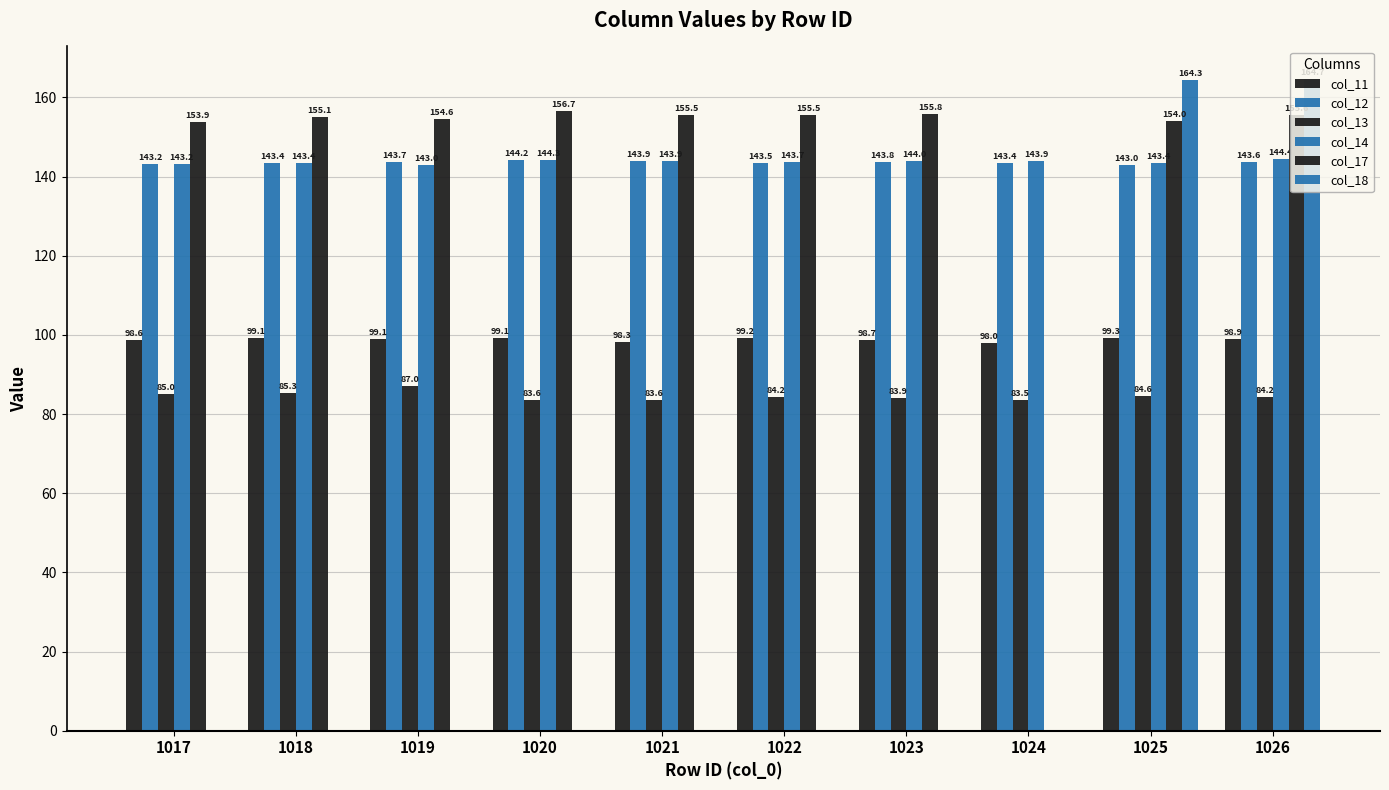

Reading right to left, extract all data points from this chart.

col_11: 1026=98.9	1025=99.3	1024=98.0	1023=98.7	1022=99.2	1021=98.3	1020=99.1	1019=99.1	1018=99.1	1017=98.6
col_12: 1026=143.6	1025=143.0	1024=143.4	1023=143.8	1022=143.5	1021=143.9	1020=144.2	1019=143.7	1018=143.4	1017=143.2
col_13: 1026=84.2	1025=84.6	1024=83.5	1023=83.9	1022=84.2	1021=83.6	1020=83.6	1019=87.0	1018=85.3	1017=85.0
col_14: 1026=144.4	1025=143.4	1024=143.9	1023=144.0	1022=143.7	1021=143.9	1020=144.3	1019=143.0	1018=143.4	1017=143.2
col_17: 1026=155.6	1025=154.0	1024=0.0	1023=155.8	1022=155.5	1021=155.5	1020=156.7	1019=154.6	1018=155.1	1017=153.9
col_18: 1026=164.7	1025=164.3	1024=0.0	1023=0.0	1022=0.0	1021=0.0	1020=0.0	1019=0.0	1018=0.0	1017=0.0